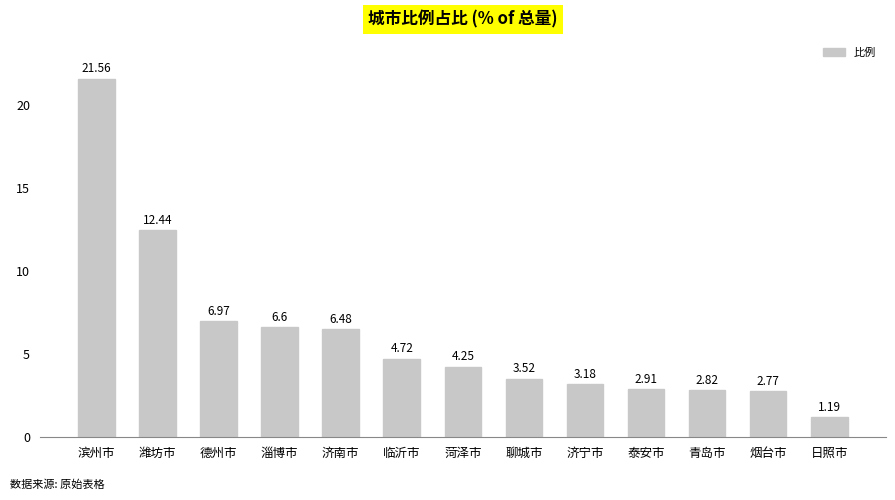

Approximately how many times larger is the value at 滨州市 compared to 烟台市?

7.8